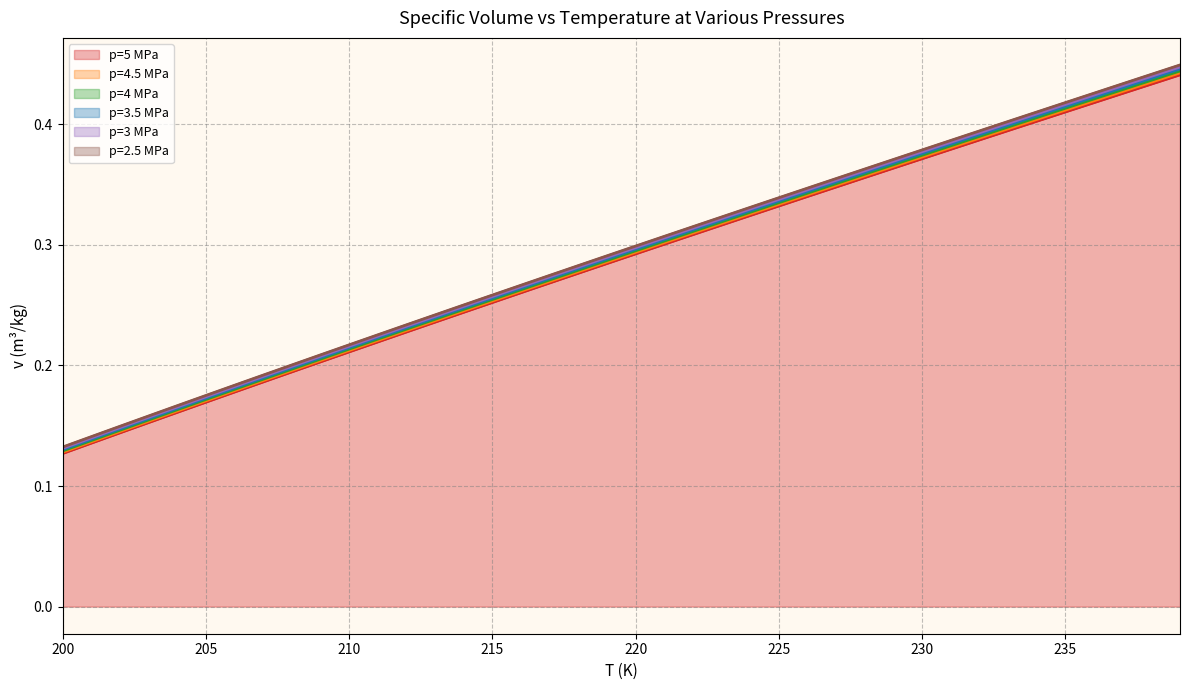

At how many categories does at least one series exceed 0?

40